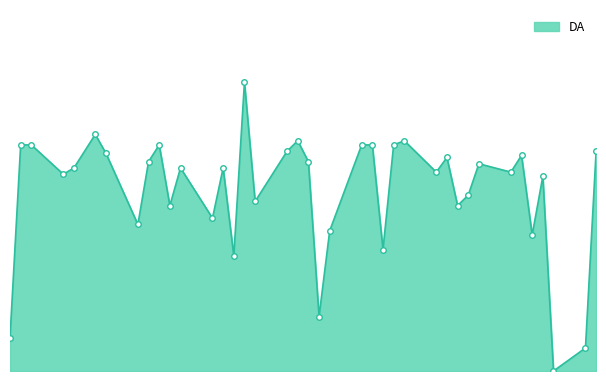

Reading left to right, list all the values displayed in this chart.

0.2	1.1	1.1	0.9	1.0	1.1	1.0	0.7	1.0	1.1	0.8	1.0	0.7	1.0	0.5	1.4	0.8	1.0	1.1	1.0	0.3	0.7	1.1	1.1	0.6	1.1	1.1	0.9	1.0	0.8	0.8	1.0	0.9	1.0	0.6	0.9	0.0	0.1	1.0